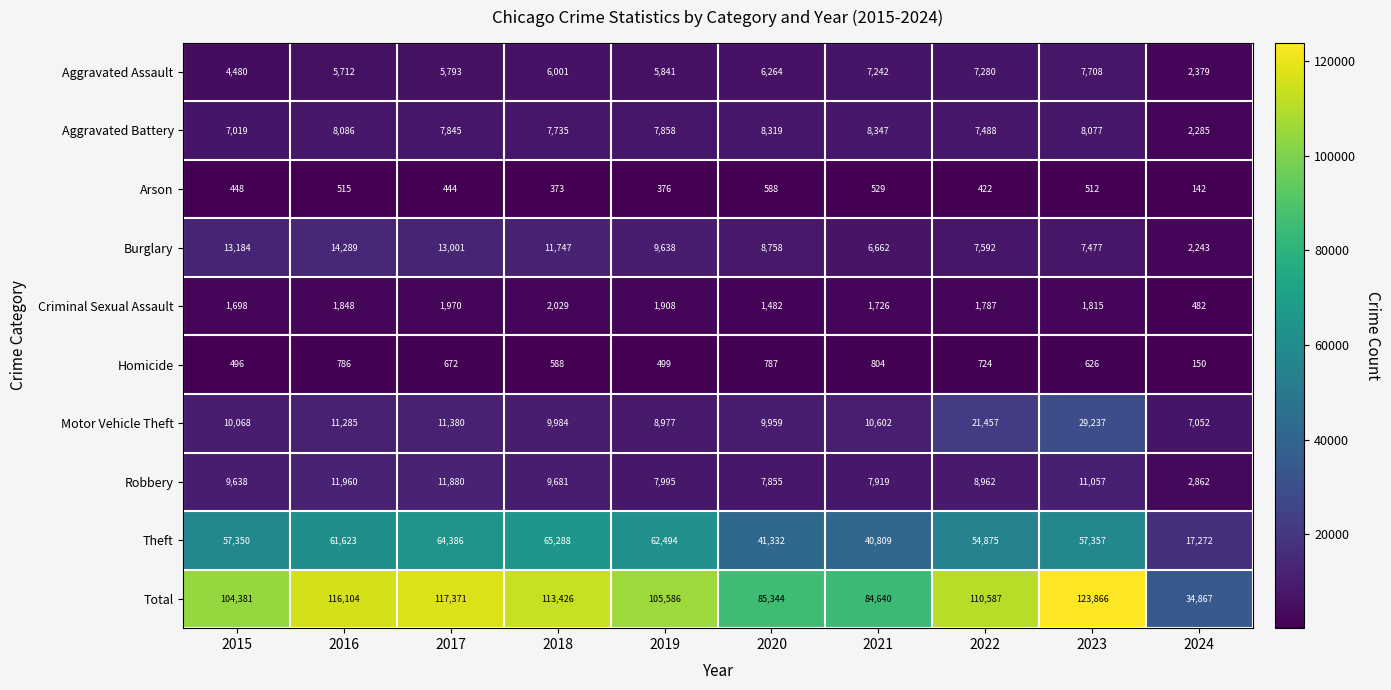

Which series has the largest total across all categories?

Total